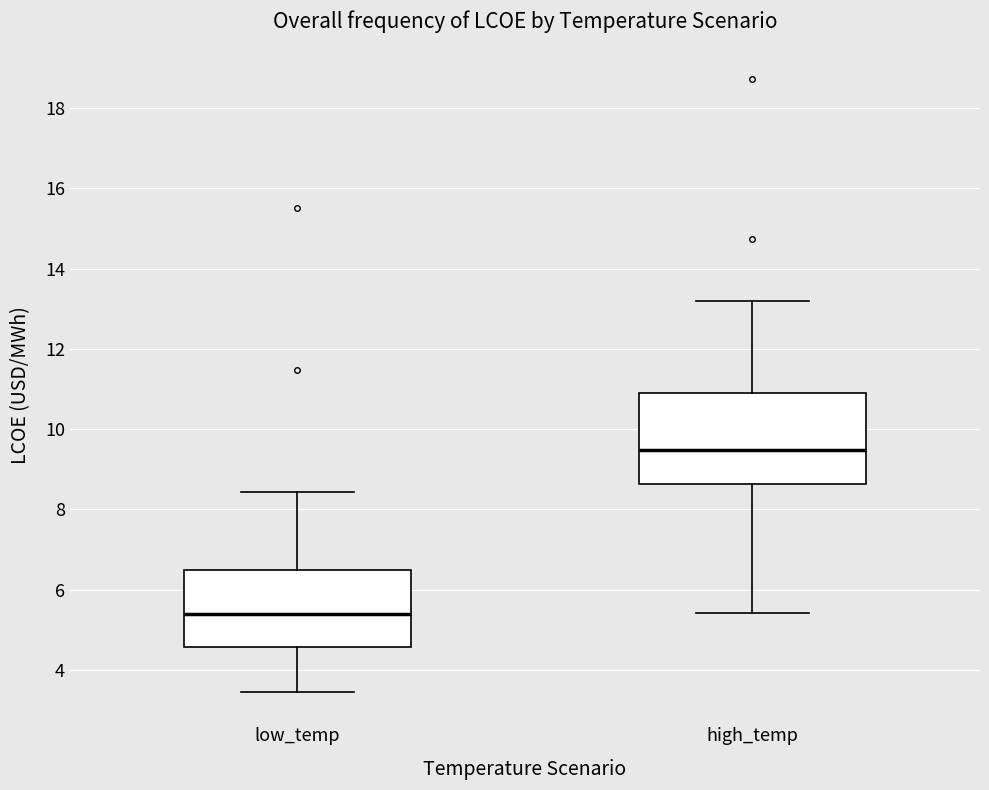

Where does the lower whisker of the box for high_temp end on the y-axis? The values are not printed on the chart, so give them approximately, as read against the axis.

5.4